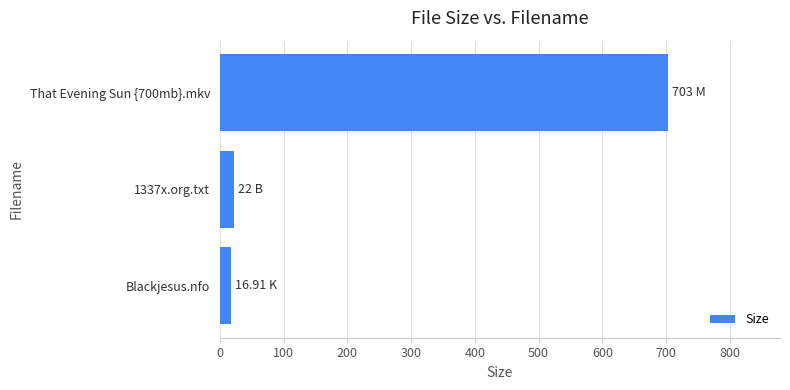

Which has a higher value, That Evening Sun {700mb}.mkv or 1337x.org.txt?

That Evening Sun {700mb}.mkv